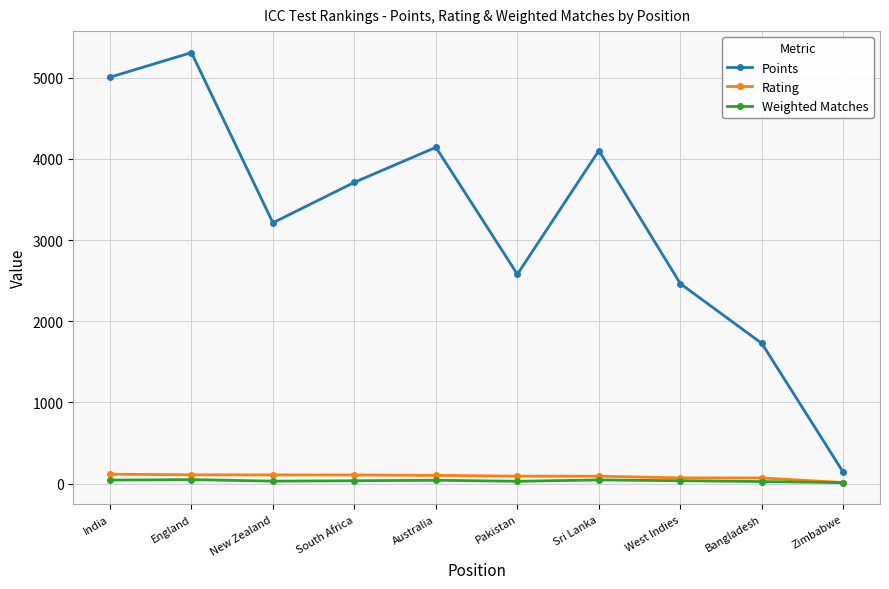

True or false: Points and Rating intersect in this chart.

False